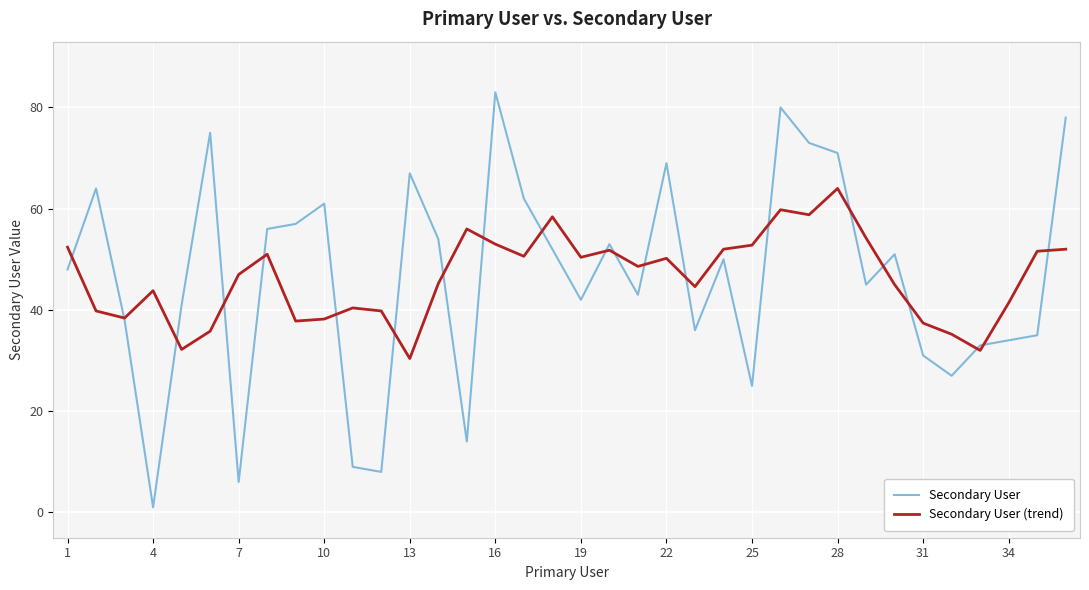

Is this an area chart (filled region under the line)?

No